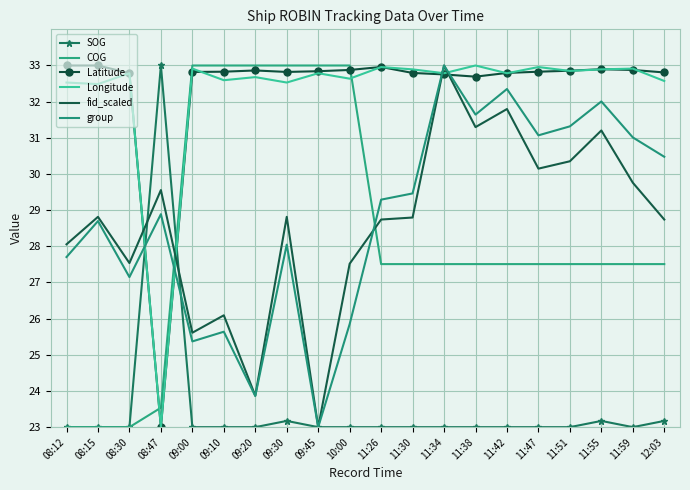

At which category does the chart reach its minimum across all series?

08:12